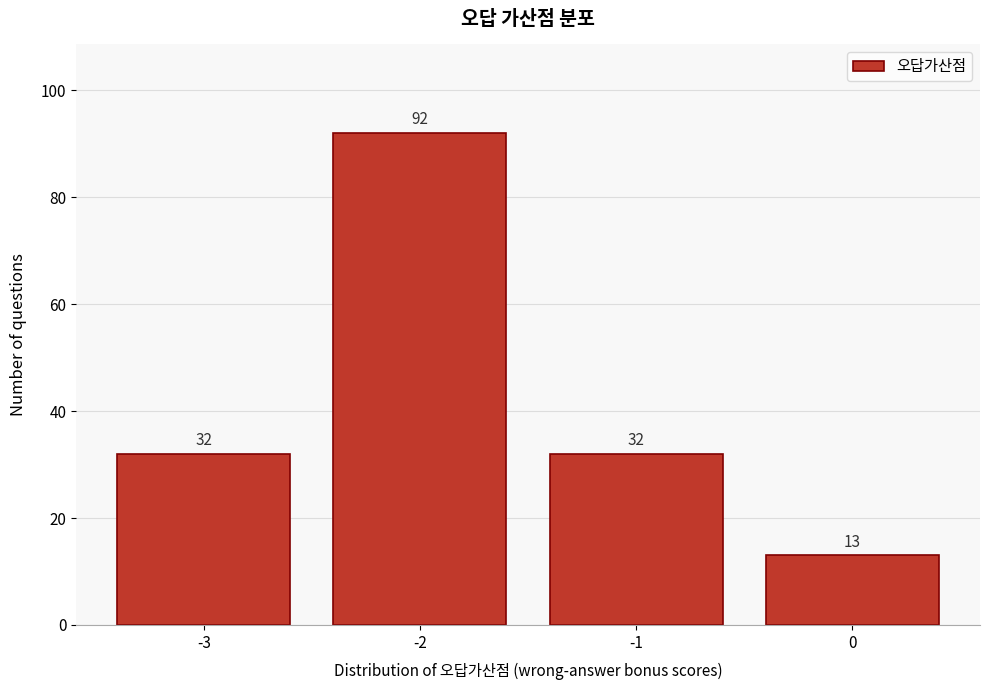

Reading left to right, list all the values displayed in this chart.

-3=32	-2=92	-1=32	0=13